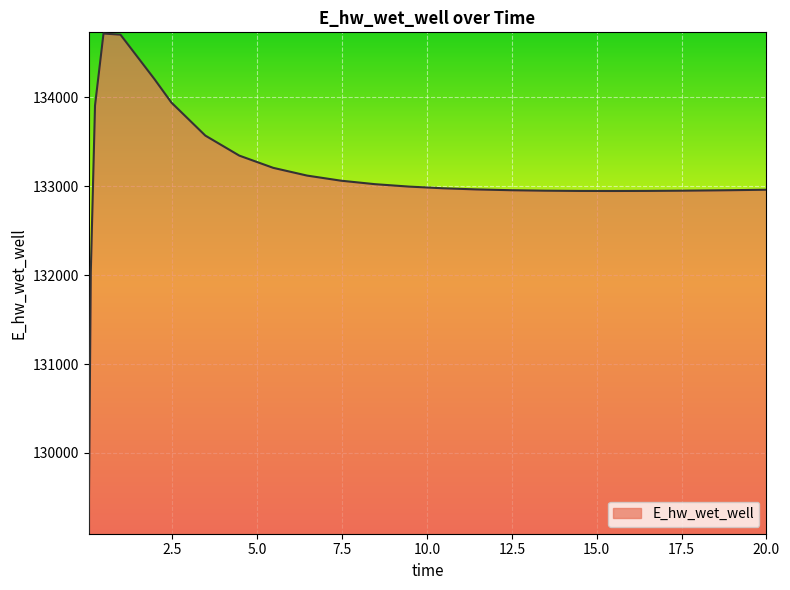

What is the minimum value shown in the chart?

129103.7